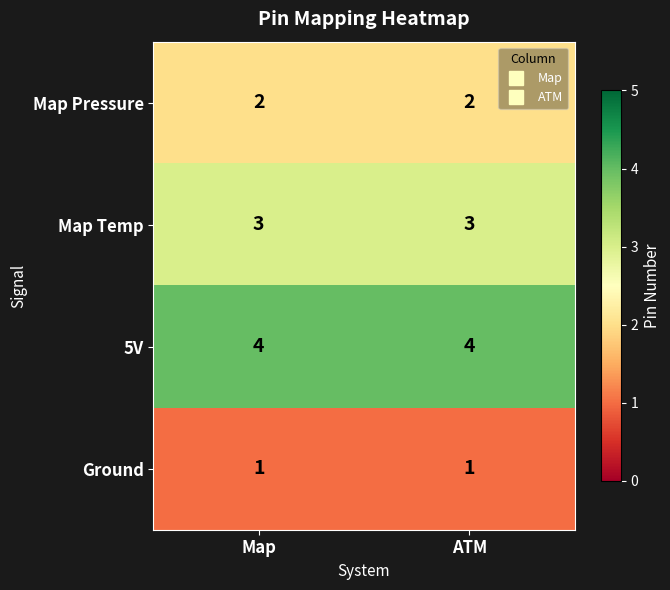

Reading left to right, list all the values displayed in this chart.

Map Pressure: 2	2
Map Temp: 3	3
5V: 4	4
Ground: 1	1